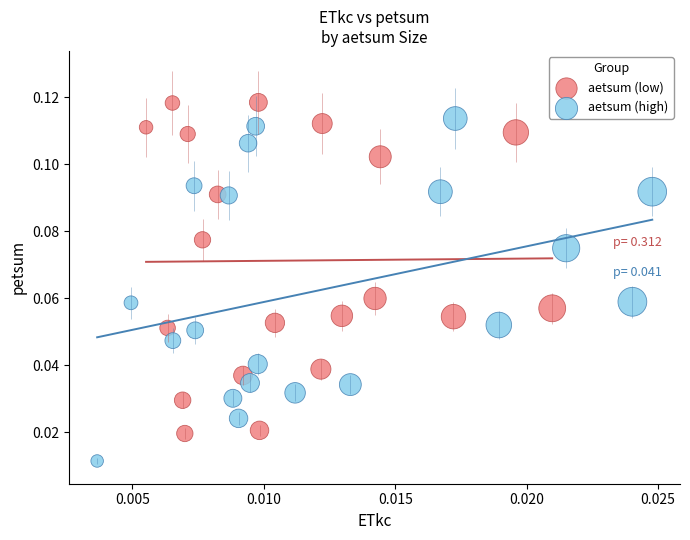

Which series reaches the minimum Y coordinate?

aetsum (high)